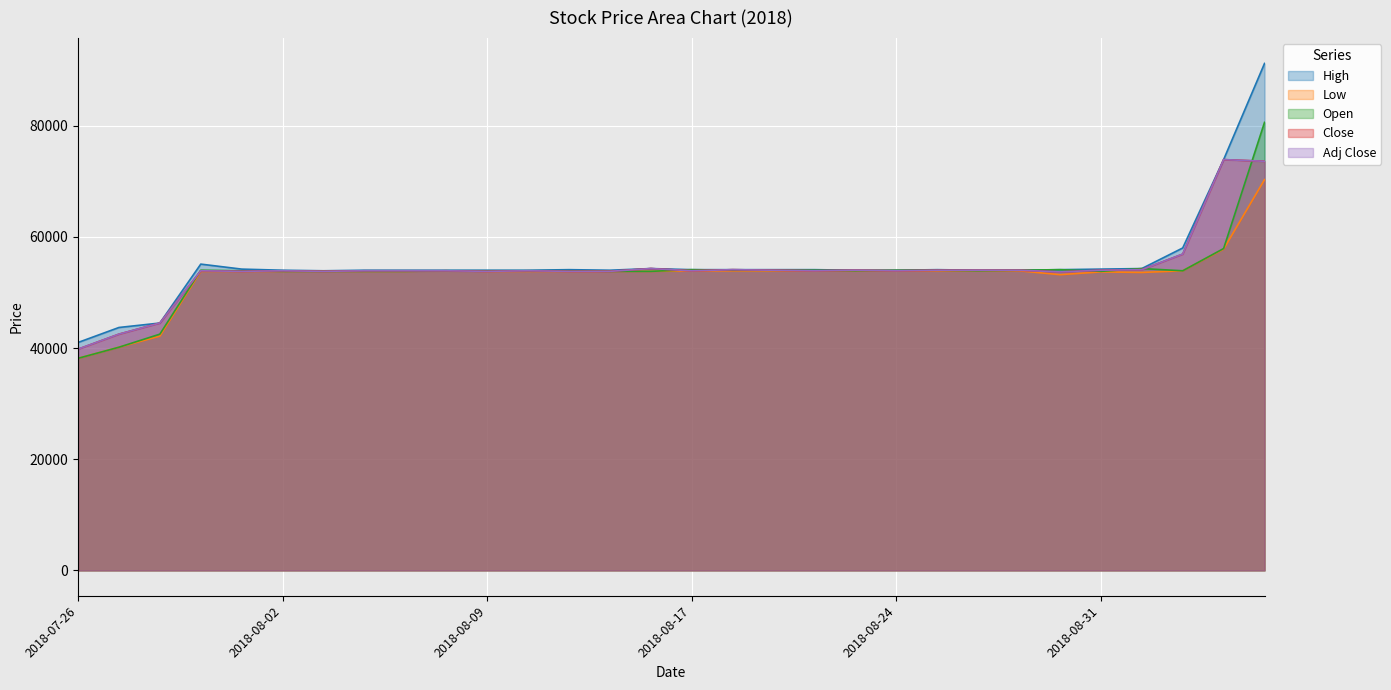

In Open, how many points are higher than both neighbors (excluding endpoints)?

4